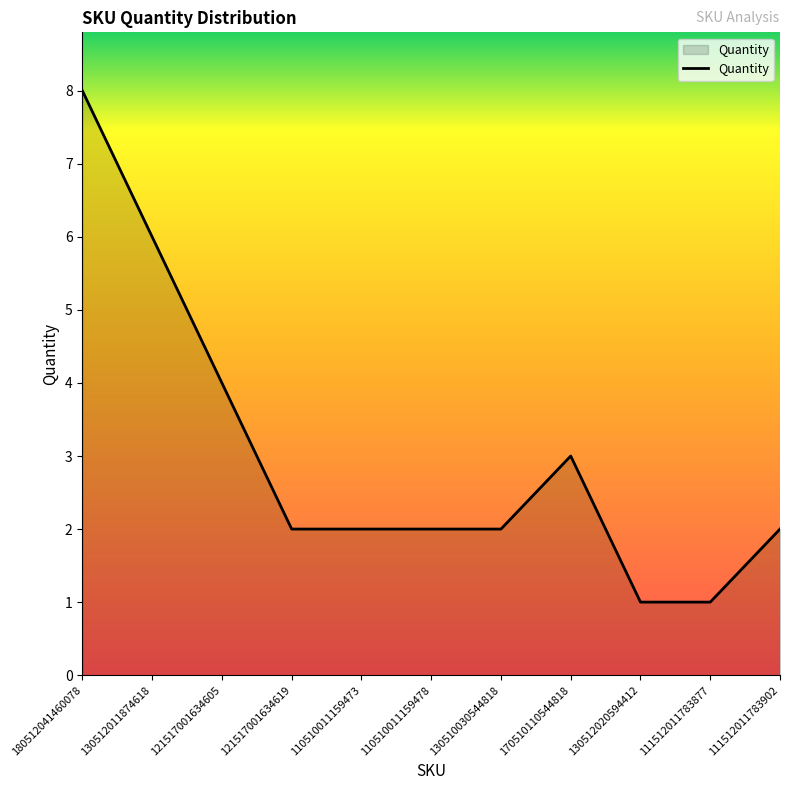

Which category has the highest value across all series?

180512041460078